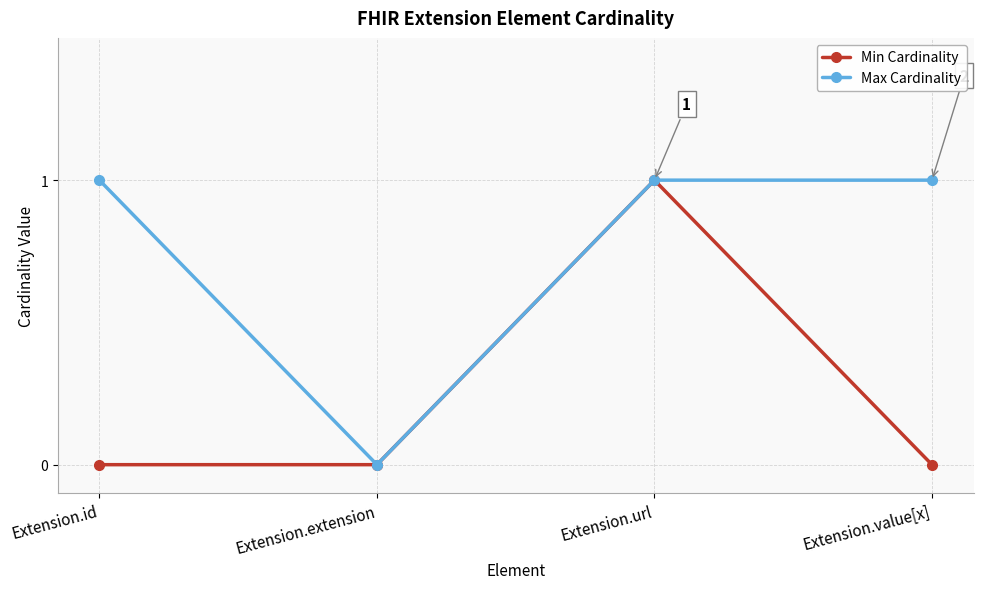

True or false: Max Cardinality has more than 1 points higher than both neighbors.

False